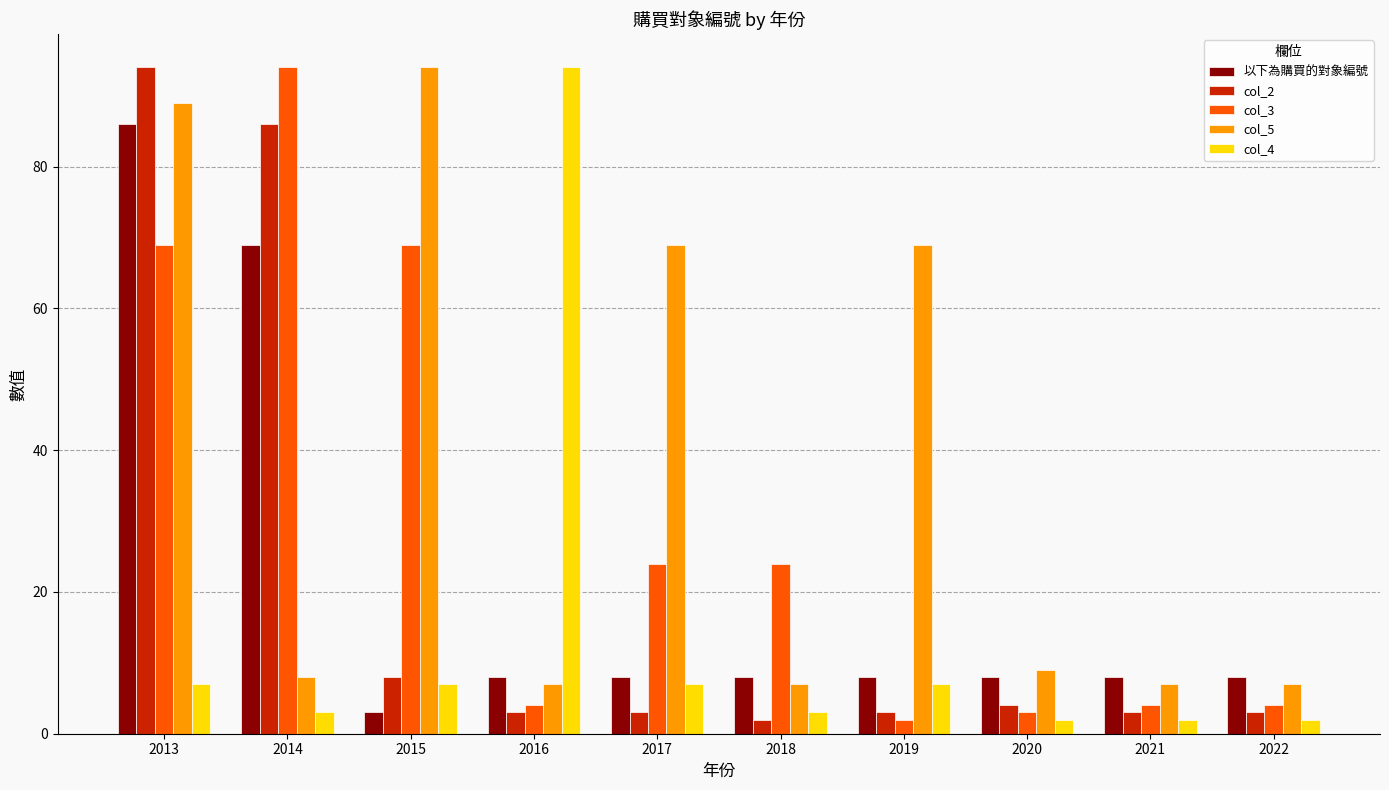

What is the total value across all series at 2014?

260